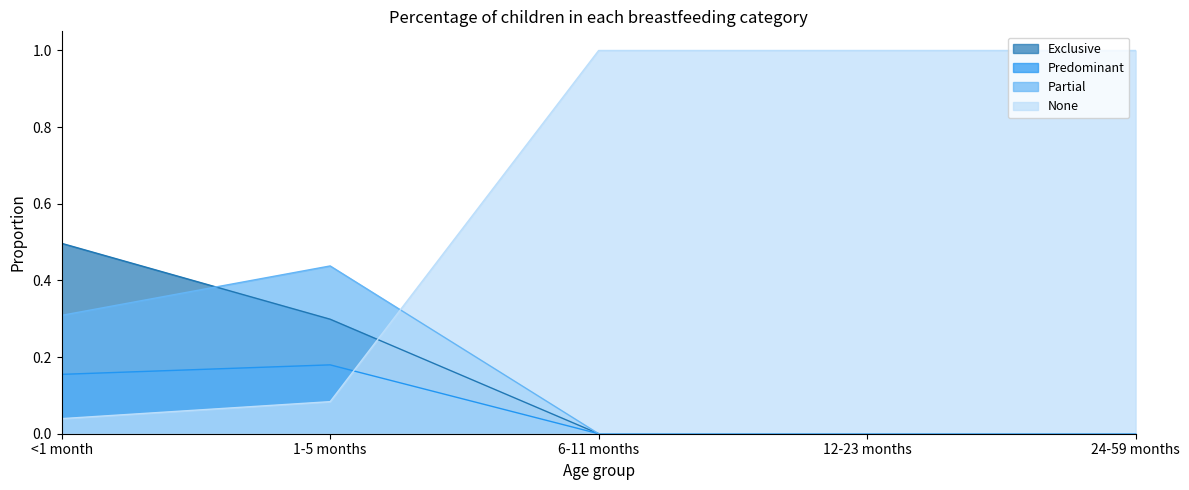

At which label is Predominant closest to 0?

6-11 months